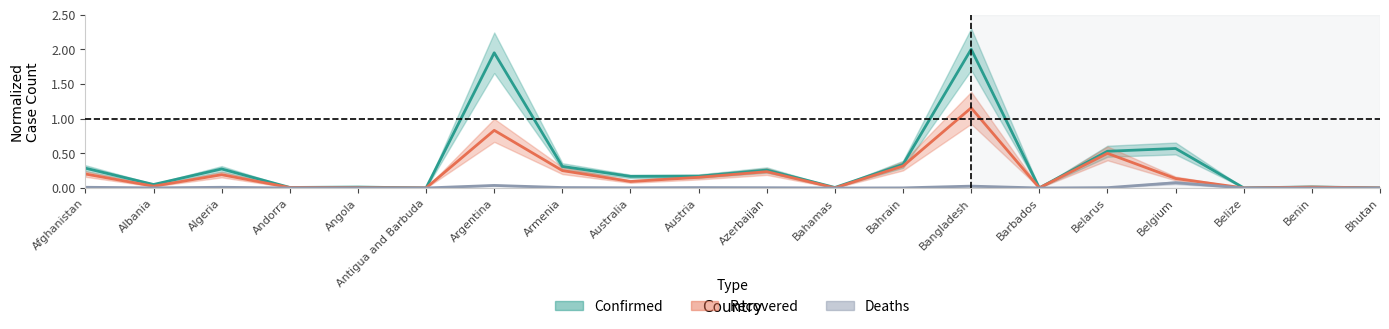

At Belarus, list the series in order from largest to smallest.

Confirmed, Recovered, Deaths